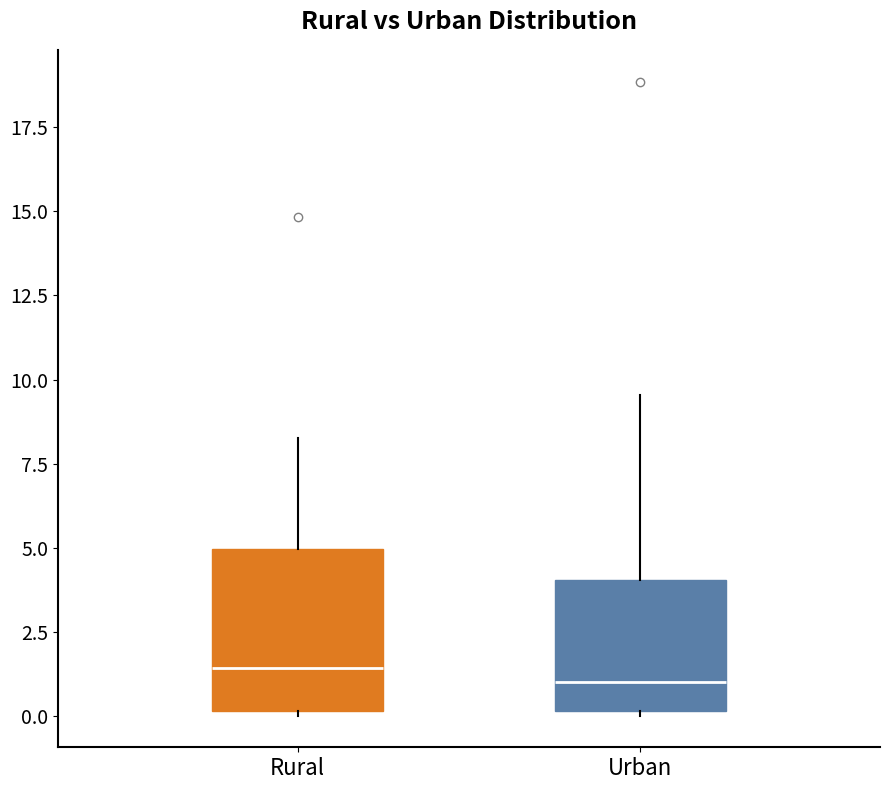

Which box is the tallest, from its lower edge to its upper edge?

Rural